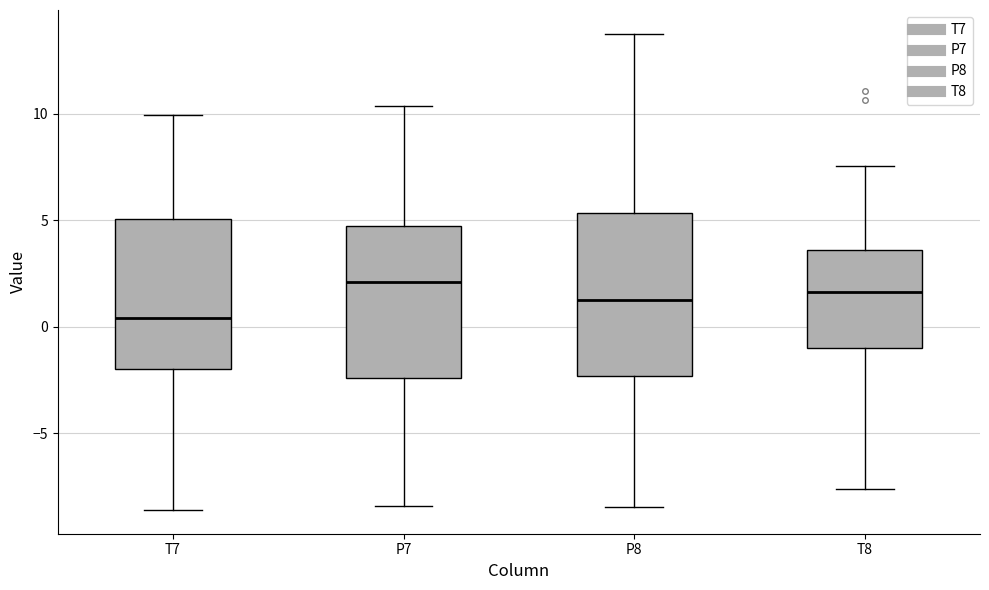

Where does the lower whisker of the box for P7 end on the y-axis? The values are not printed on the chart, so give them approximately, as read against the axis.

-8.5